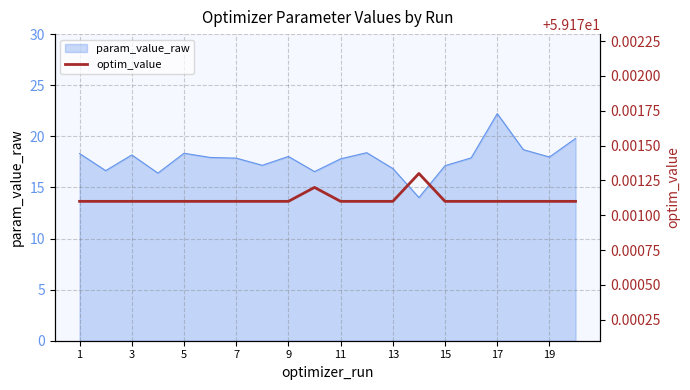

Which category has the lowest value across all series?

1